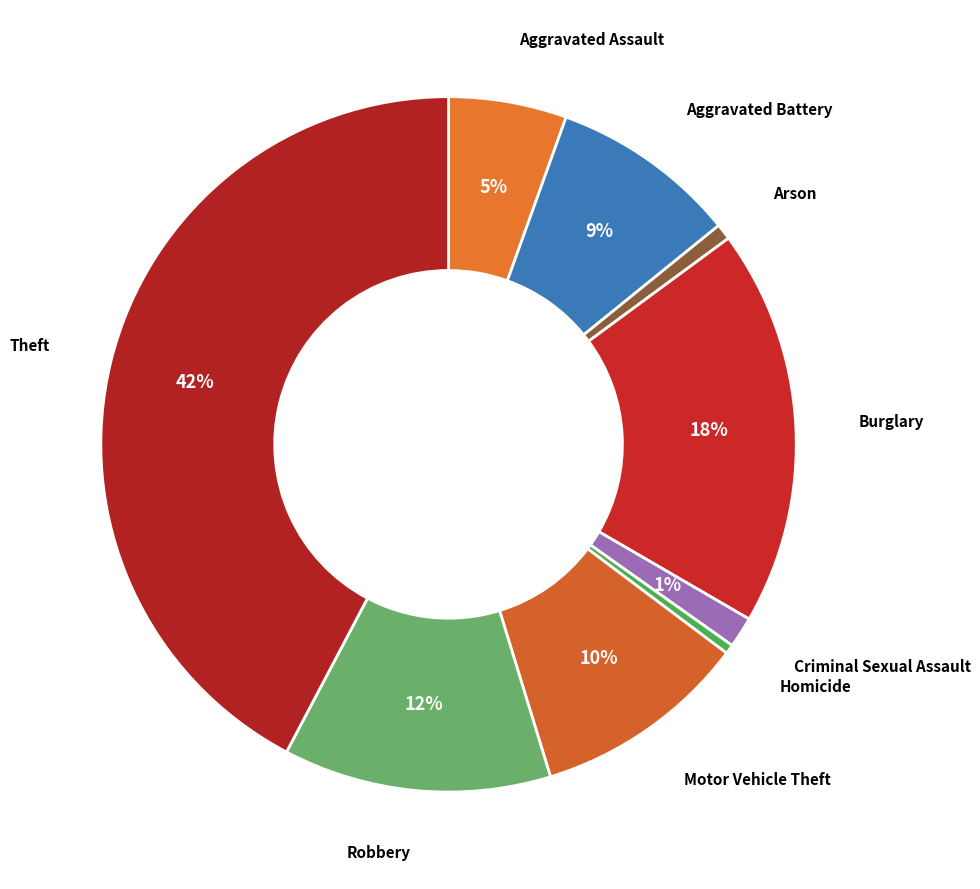

How many segments does this pie chart have?

9